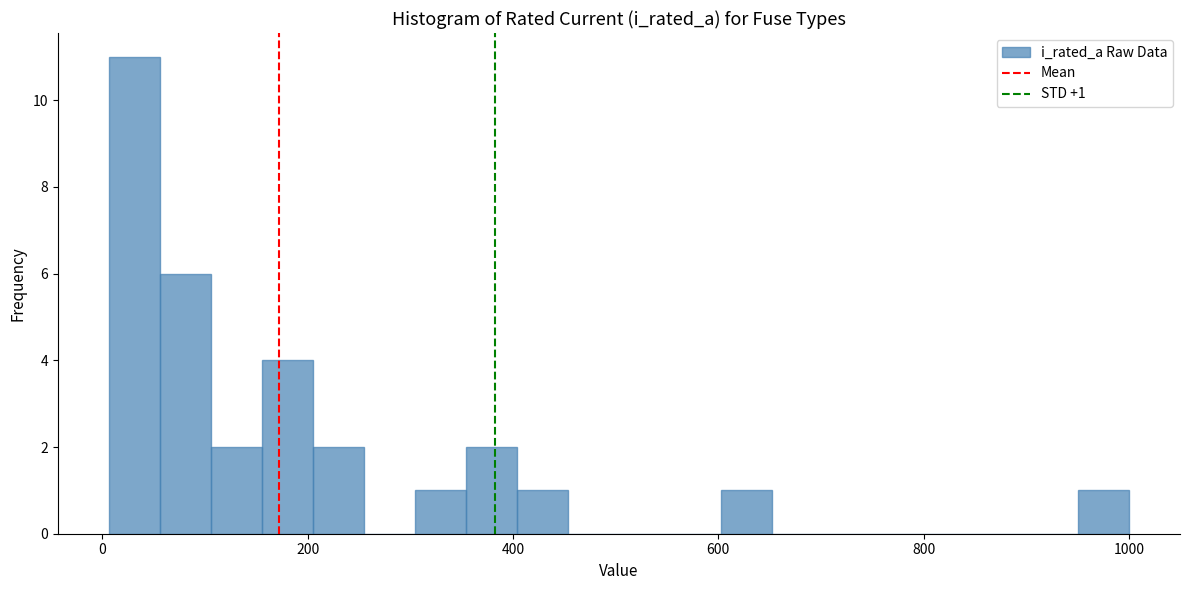

Around what value on the x-axis is the tallest bar? Give the approximate position of its centre, as read against the axis.

40